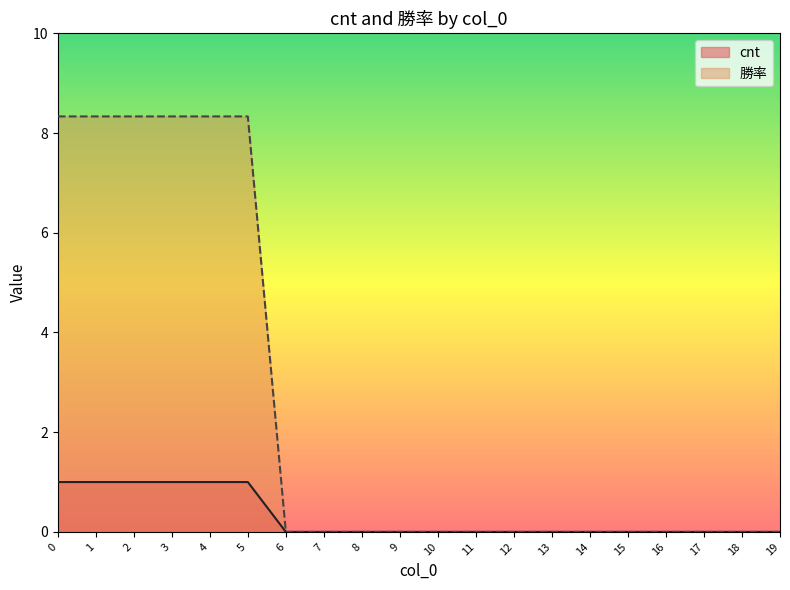

Does the chart display data point markers on the line(s)?

No